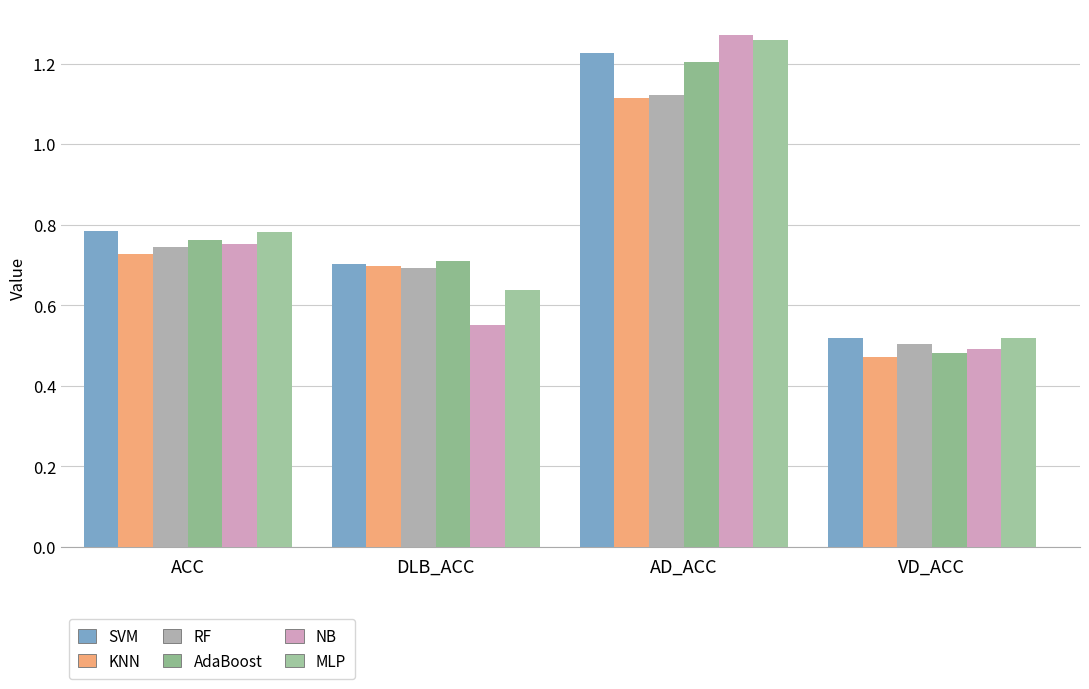

How many groups of bars are there?

4